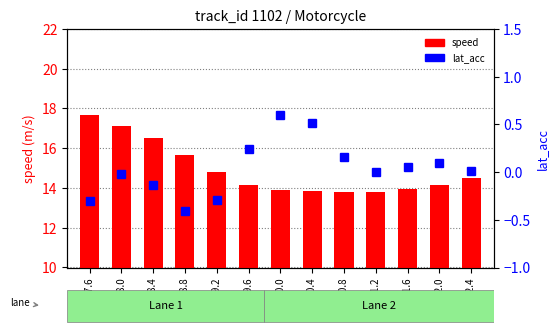

Rank the categories by lat_acc value from highest to lowest.

420.0, 420.4, 419.6, 420.8, 422.0, 421.6, 422.4, 421.2, 418.0, 418.4, 419.2, 417.6, 418.8